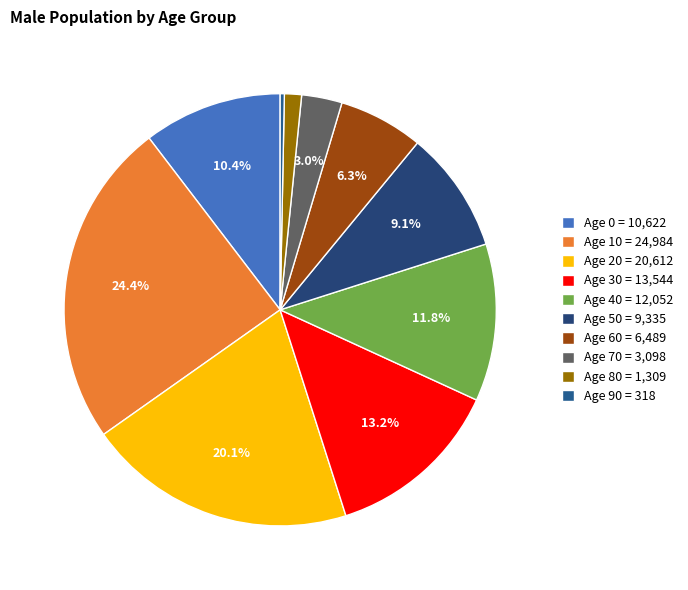

What is the largest slice in the pie chart?

Age 10 = 24,984